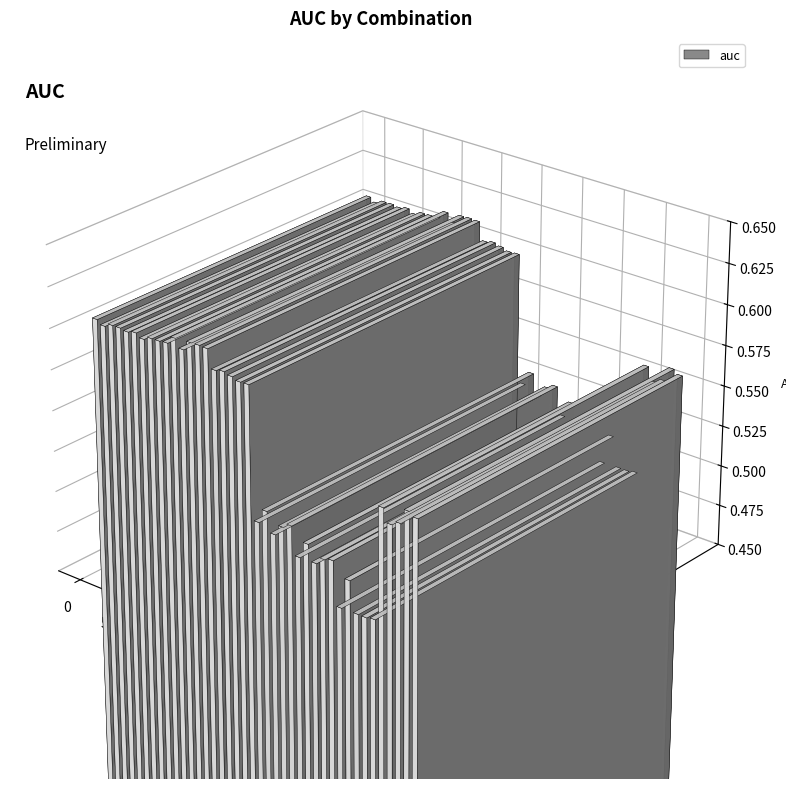

Reading left to right, what are all the values shown in this chart?

0.6	0.6	0.6	0.6	0.6	0.6	0.6	0.6	0.6	0.6	0.6	0.6	0.6	0.6	0.6	0.6	0.6	0.6	0.6	0.6	0.5	0.5	0.5	0.5	0.5	0.5	0.5	0.5	0.5	0.5	0.5	0.5	0.5	0.5	0.5	0.6	0.5	0.6	0.6	0.6